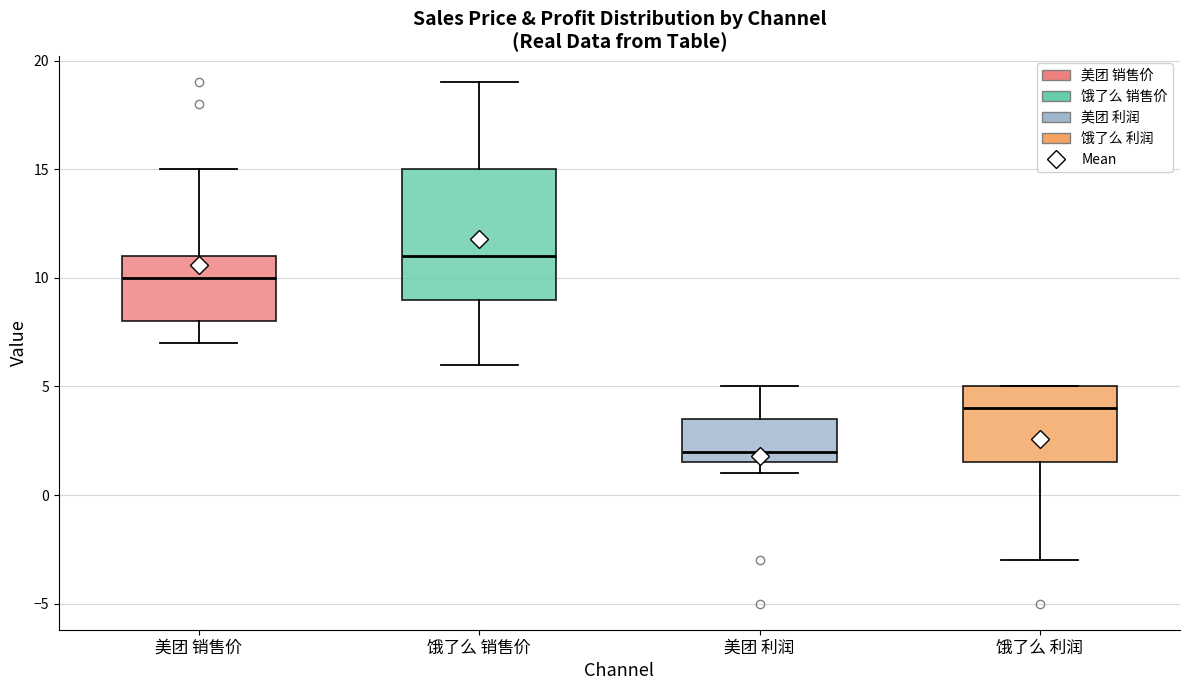

Reading left to right, read every box against the y-axis: the position of its median line, the range the box covers, and the ends of its whiskers. The values are not printed on the chart, so give them approximately, as read against the axis.

美团 销售价: median 10.0, box 8.0 to 11.0, whiskers 7.0 to 15.0
饿了么 销售价: median 11.0, box 9.0 to 15.0, whiskers 6.0 to 19.0
美团 利润: median 2.0, box 1.5 to 3.5, whiskers 1.0 to 5.0
饿了么 利润: median 4.0, box 1.5 to 5.0, whiskers -3.0 to 5.0